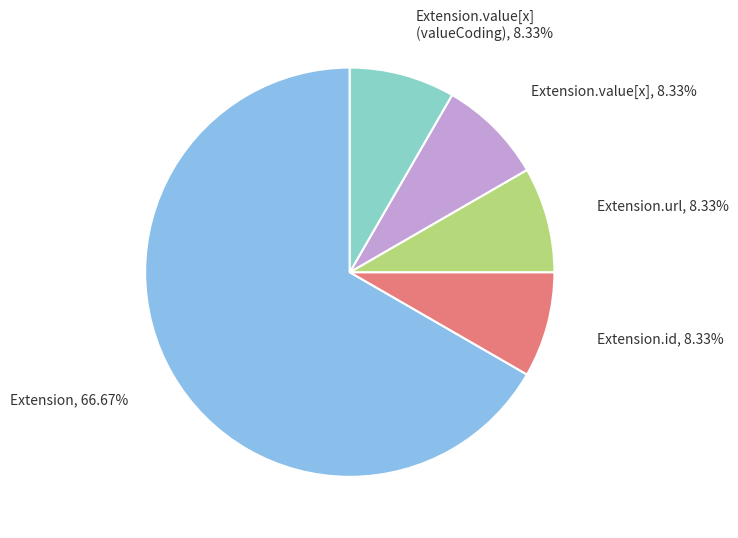

Do Extension and Extension.value[x] together represent more than half of the pie?

Yes